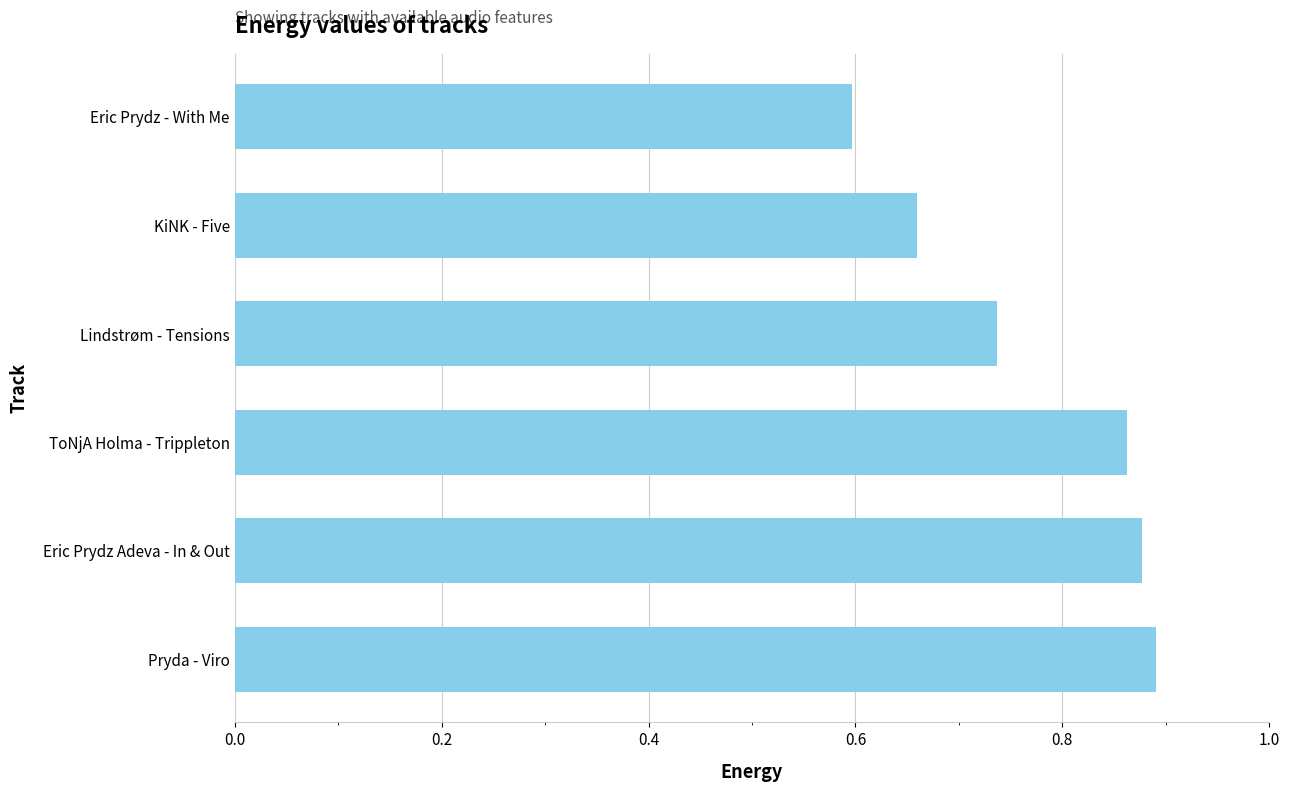

List the labels in order of value, largest first.

Pryda - Viro, Eric Prydz Adeva - In & Out, ToNjA Holma - Trippleton, Lindstrøm - Tensions, KiNK - Five, Eric Prydz - With Me